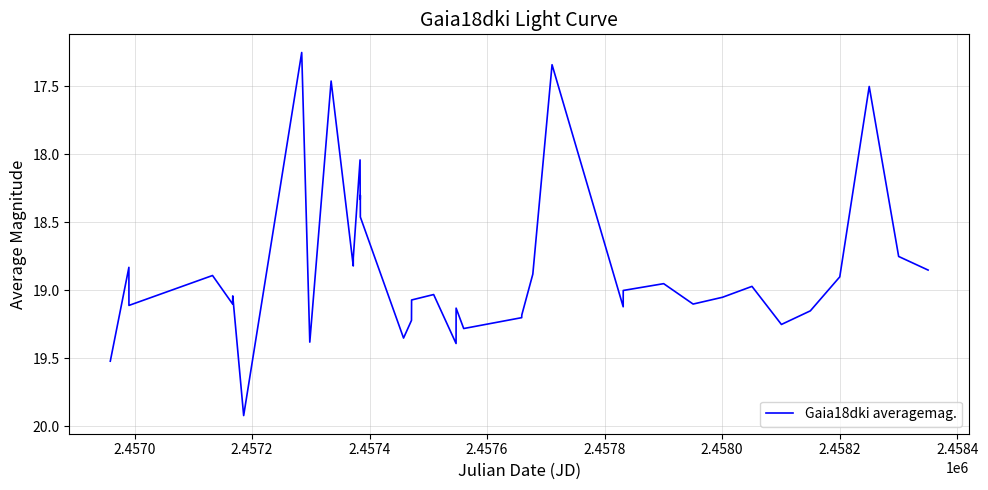

What is the maximum value shown in the chart?

19.9